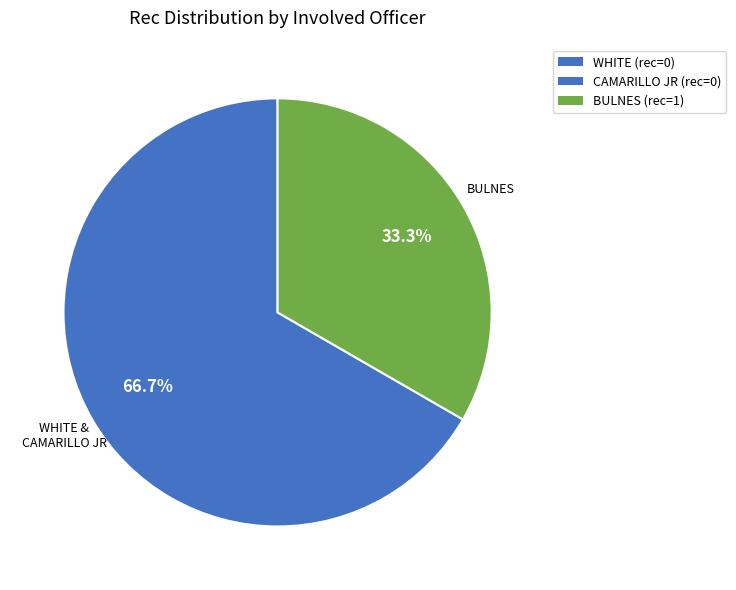

Is there a majority slice in this chart?

Yes